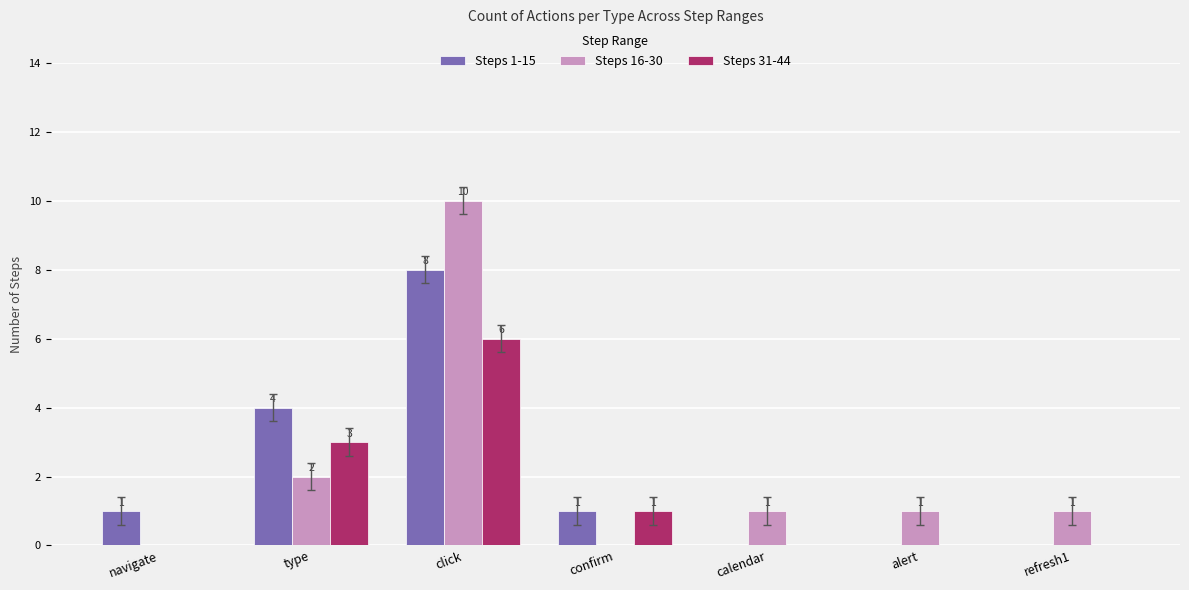

Is the value of Steps 16-30 at navigate greater than the value of Steps 31-44 at type?

No